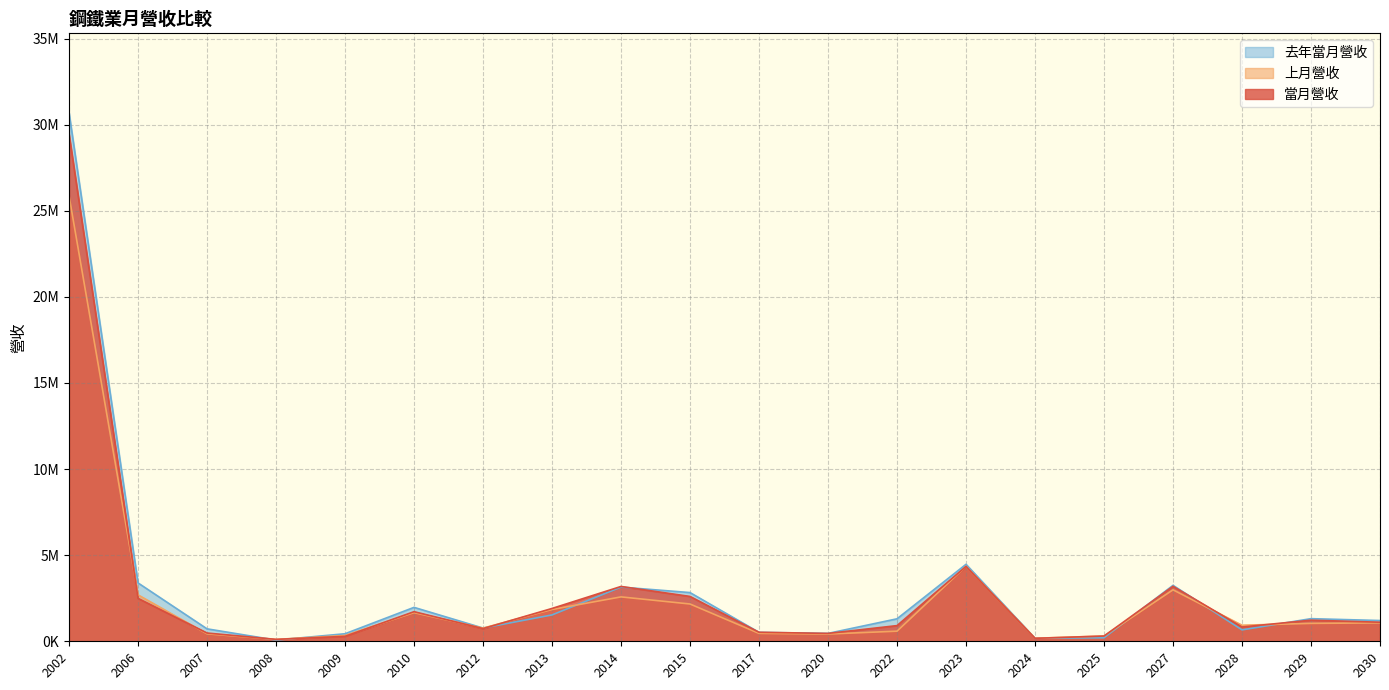

What is the sum of all 上月營收 values?

50798733